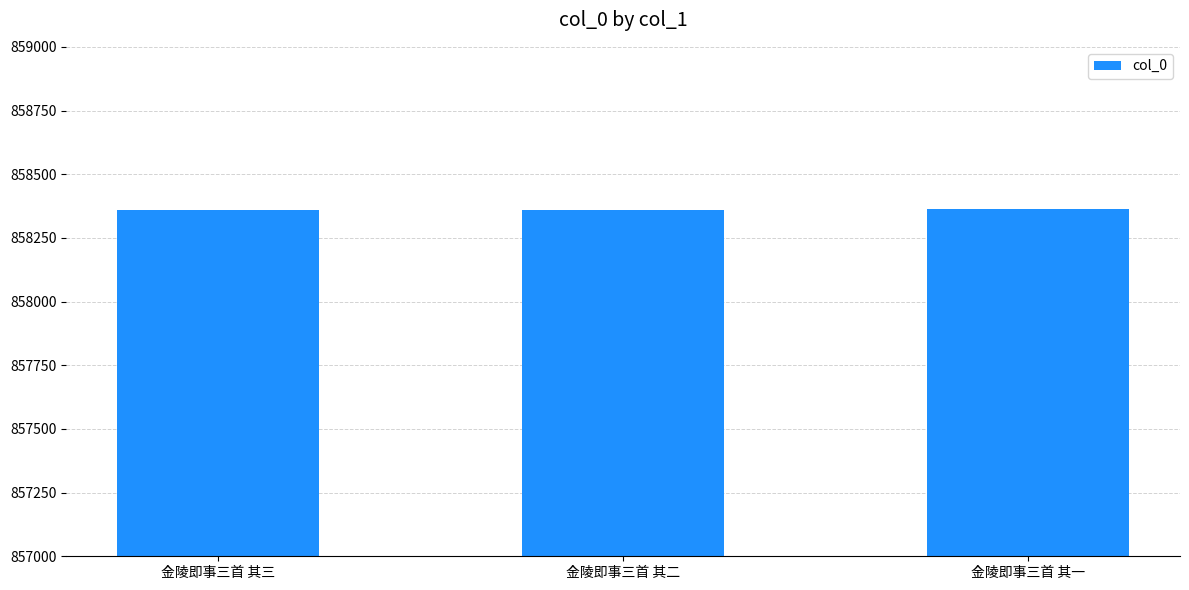

What is the value of the 3rd bar from the left?

858362